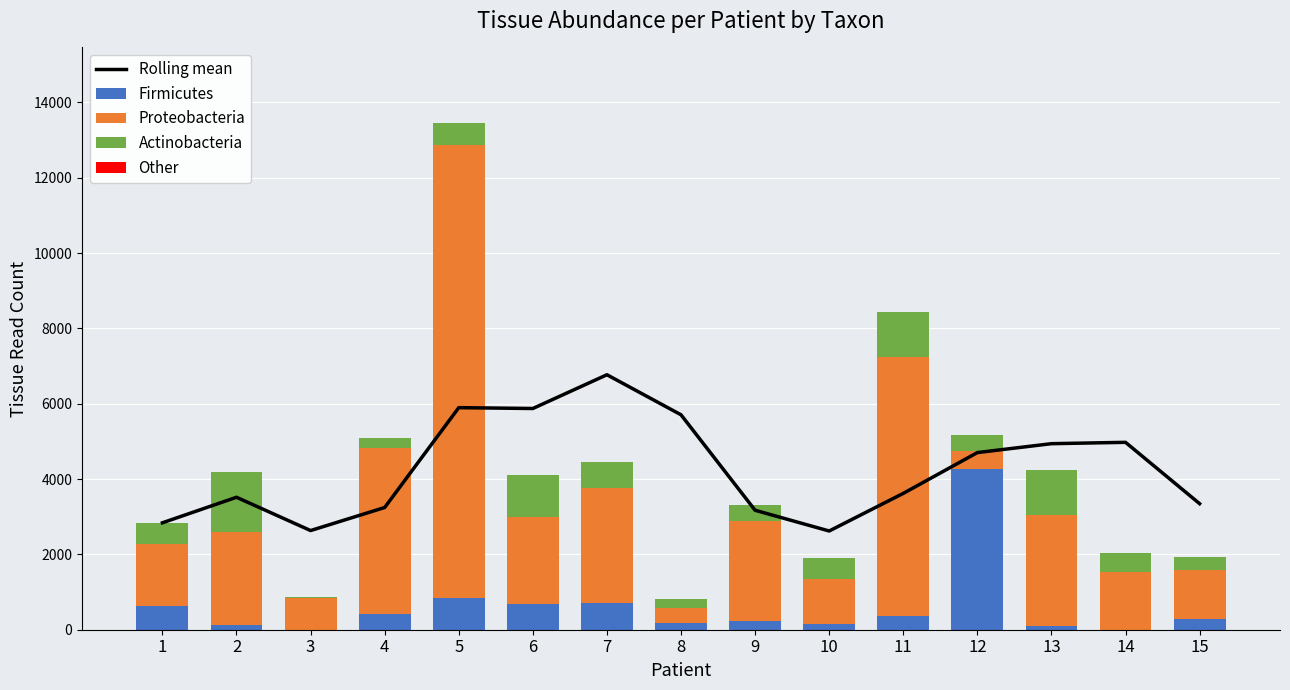

The value of Firmicutes at 5 is 831.0. True or false?

True